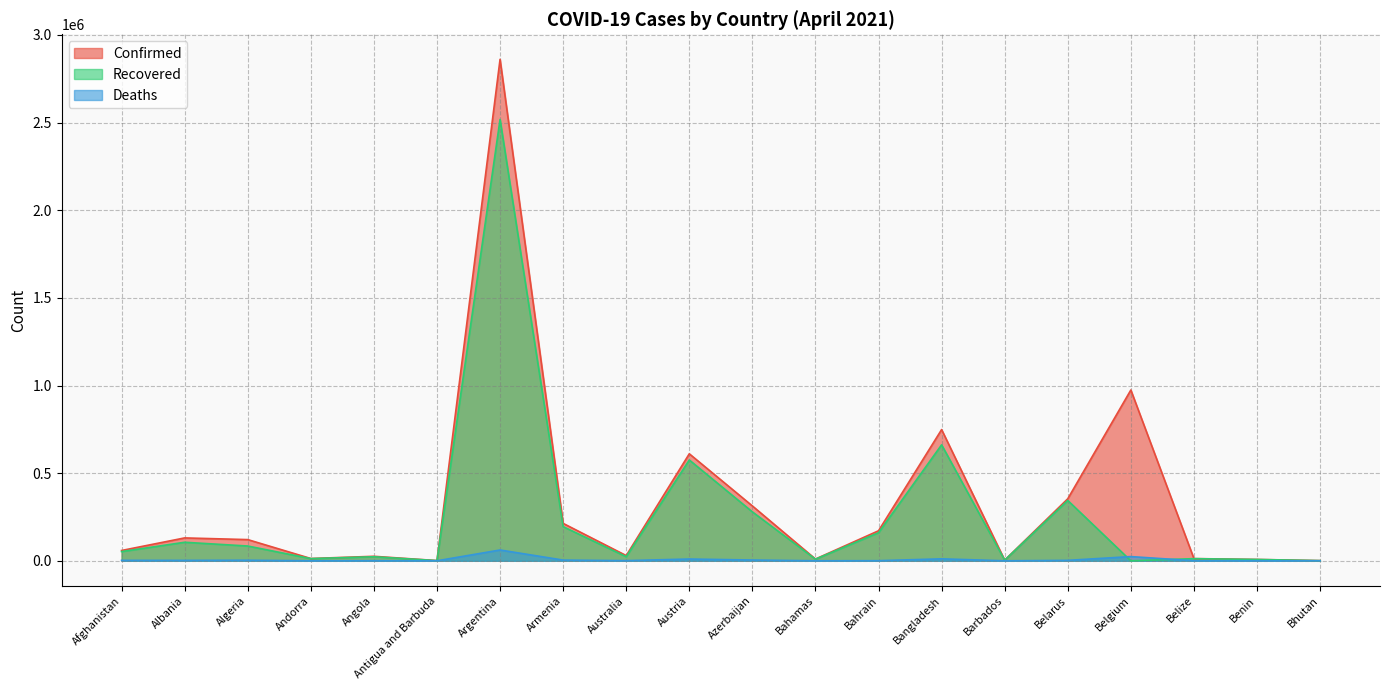

Is it true that Confirmed equals 233051 at Albania?

False